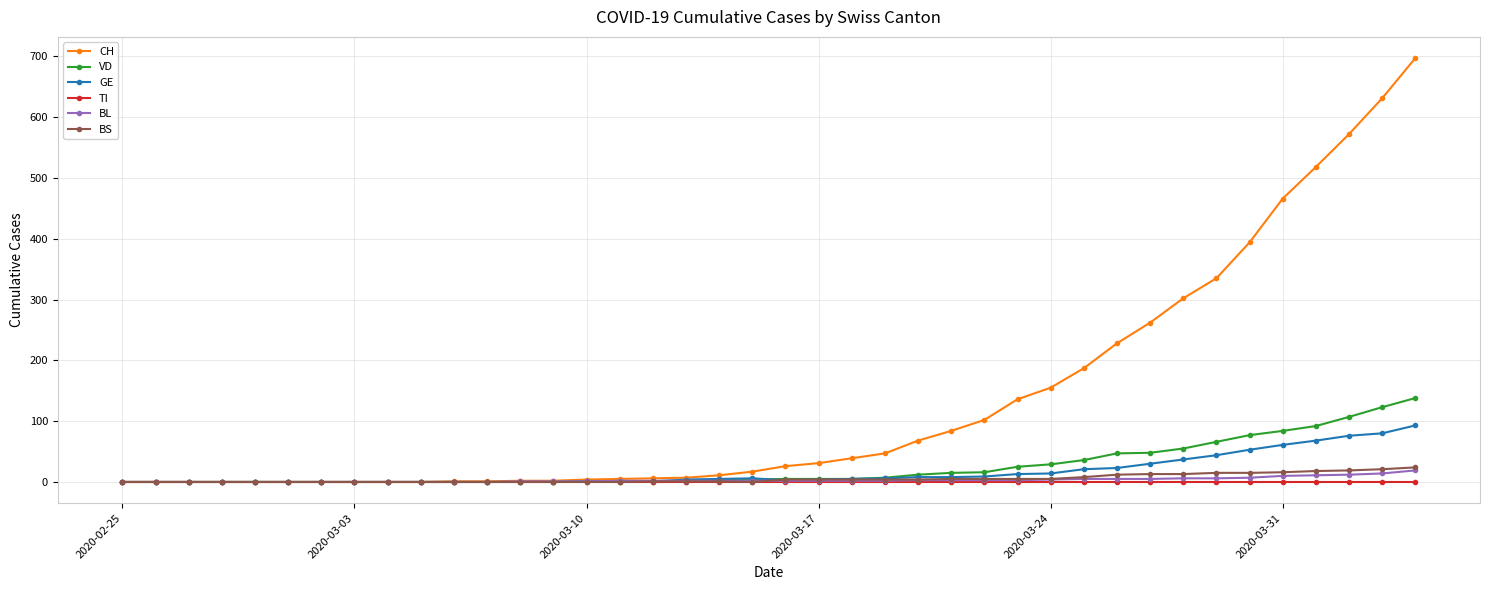

Which series has the widest spread of values?

CH